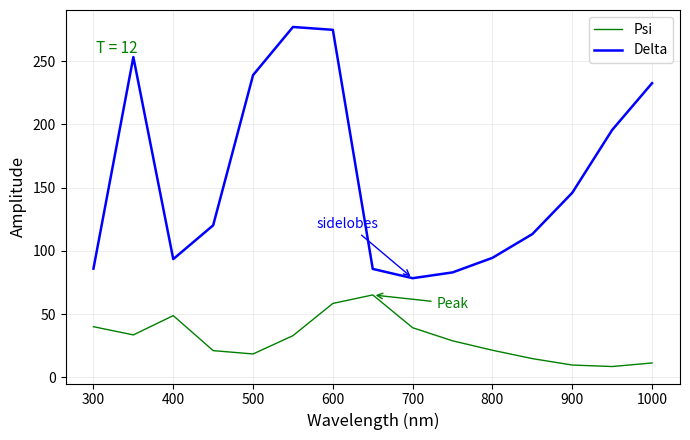

Which series has the widest spread of values?

Delta